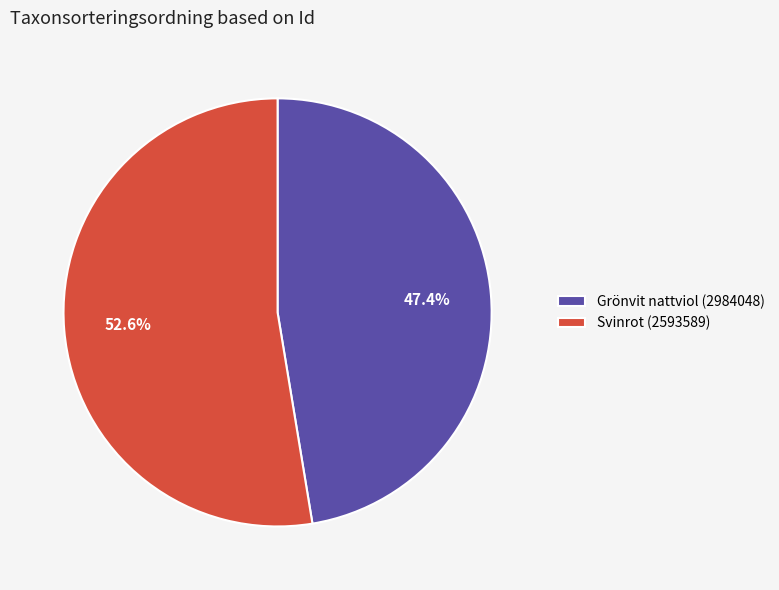

Approximately how many times larger is the value at Grönvit nattviol (2984048) compared to Svinrot (2593589)?

0.9